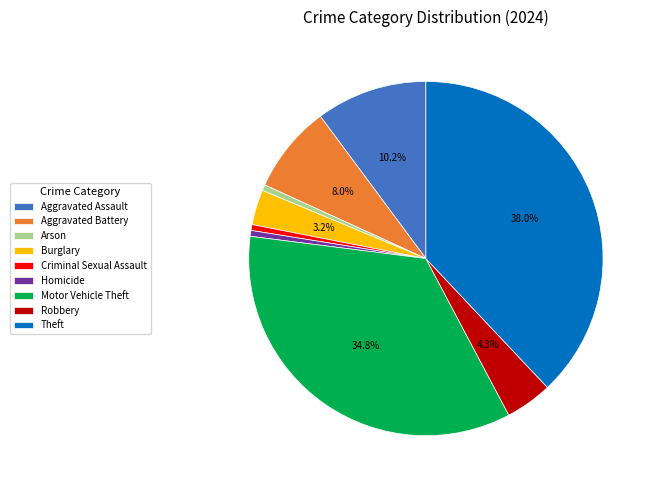

Which has a higher value, Motor Vehicle Theft or Aggravated Assault?

Motor Vehicle Theft